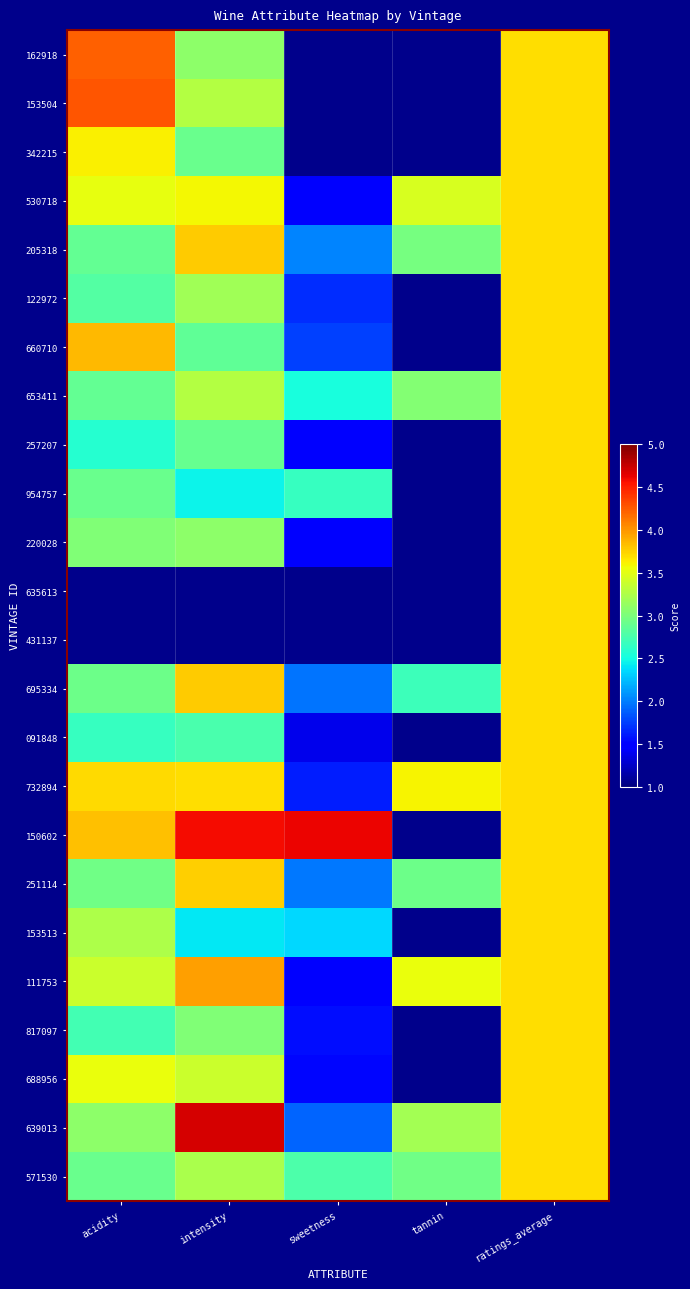

At how many categories does at least one series exceed 2?

5